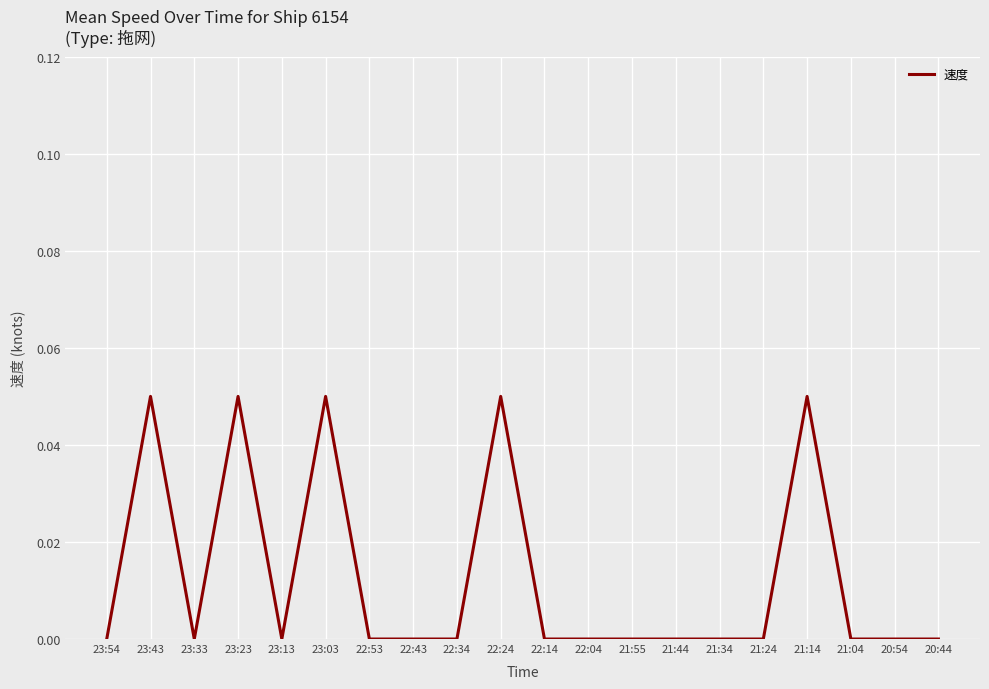

The value at 20:44 is 0.0. True or false?

True